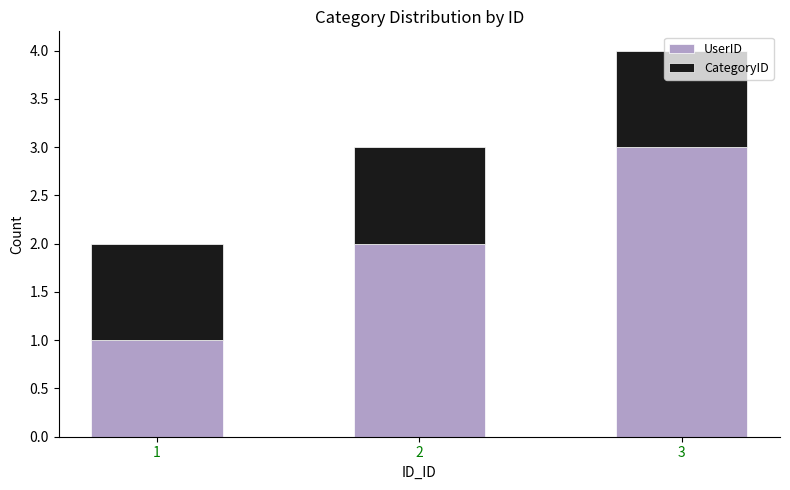

What are all the series names shown in the legend?

UserID, CategoryID